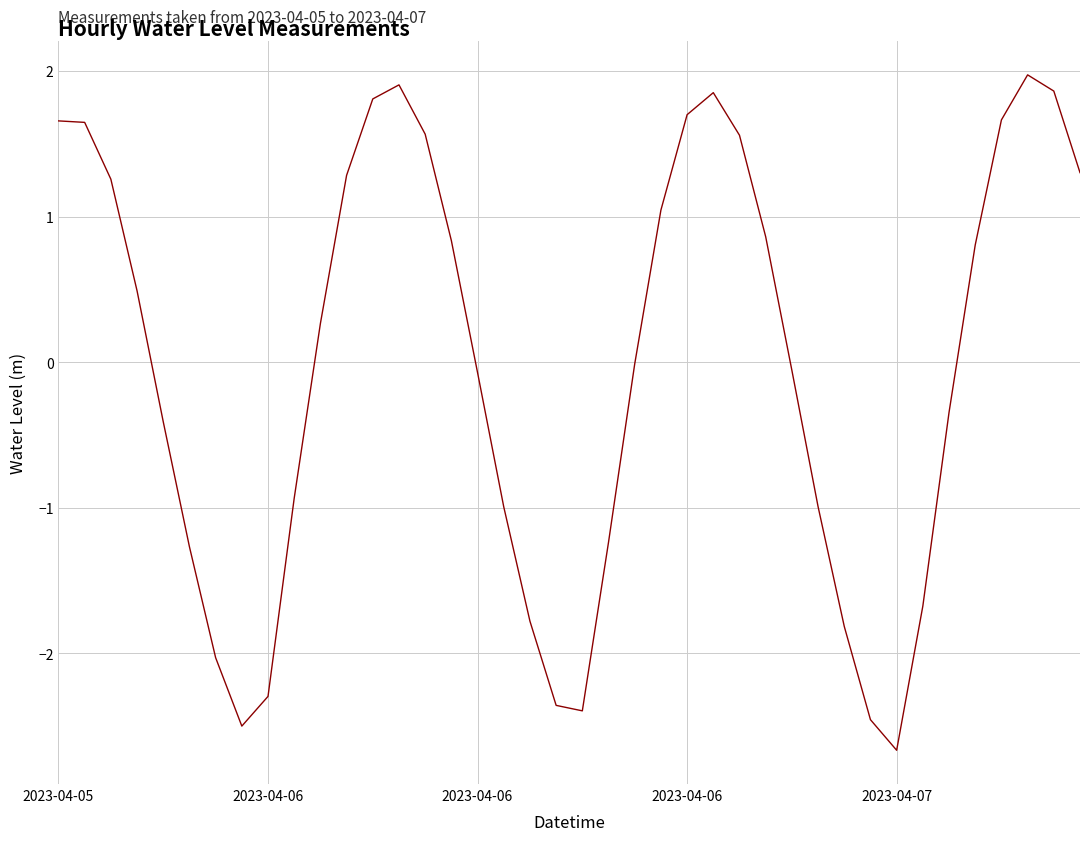

What is the difference between the maximum and minimum values?

4.6